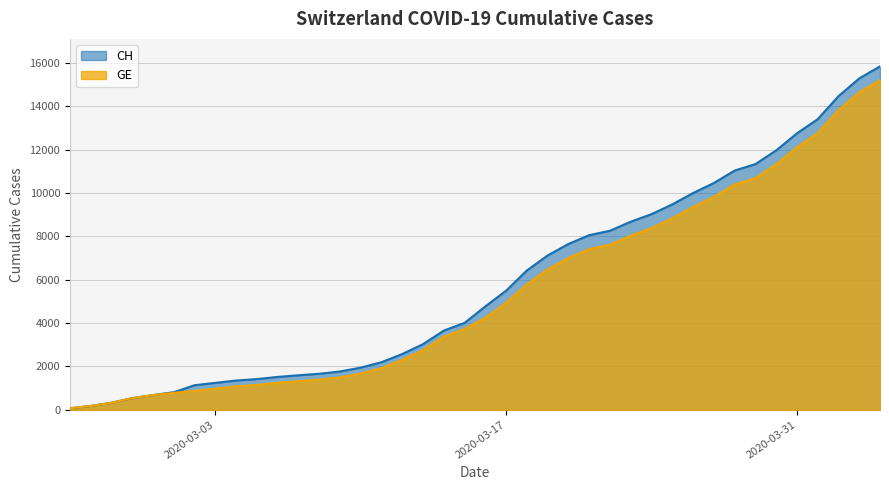

True or false: GE and CH intersect in this chart.

False